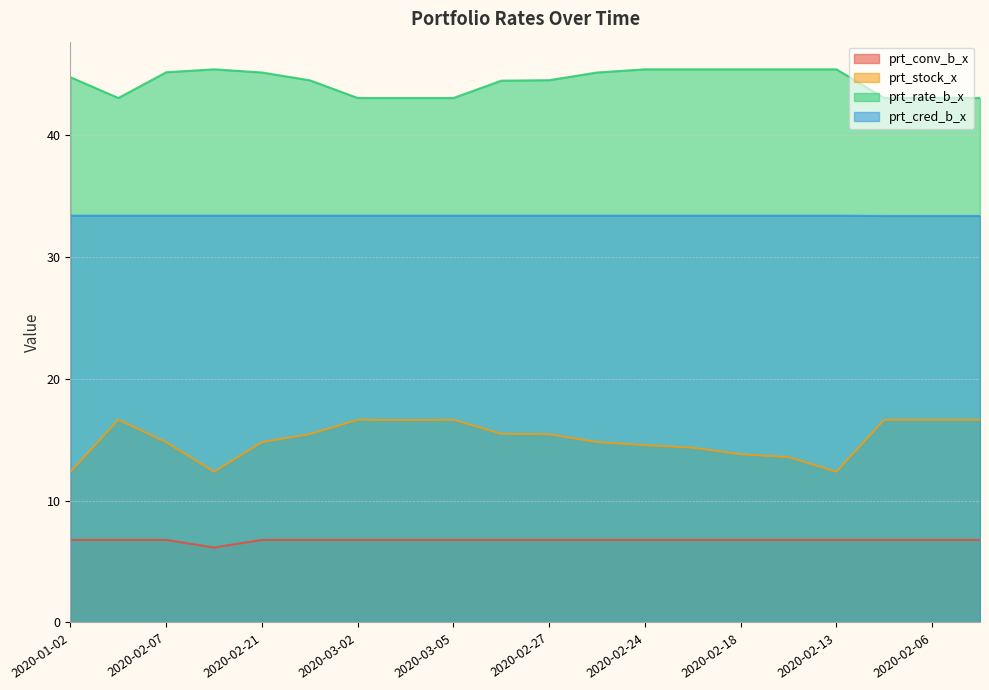

Is it true that prt_cred_b_x equals 33.4 at 2020-02-19?

True